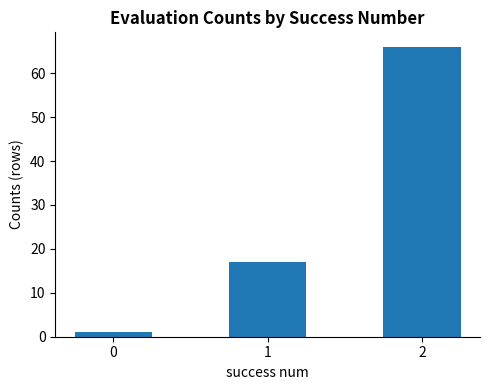

List the labels in order of value, largest first.

2, 1, 0